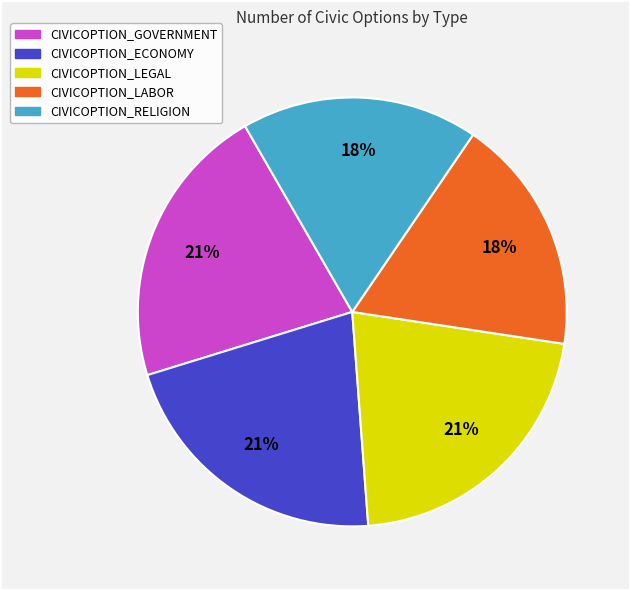

Count the number of slices in the pie.

5